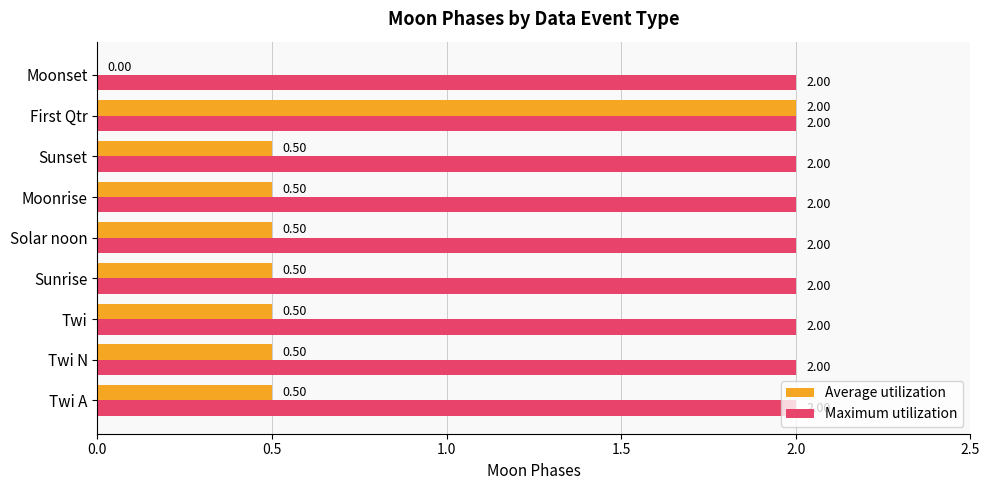

Which series changed the most between Moonrise and First Qtr?

Average utilization